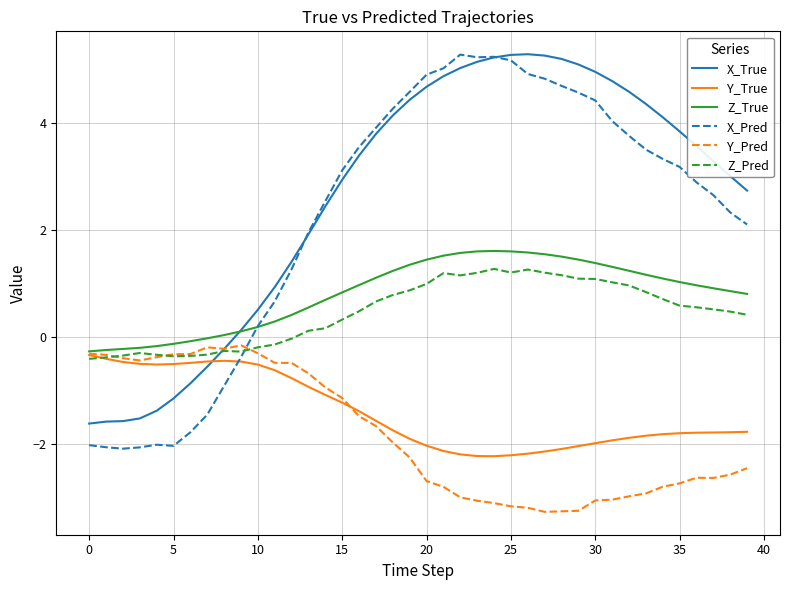

What is the highest value of the Z_True series?

1.6